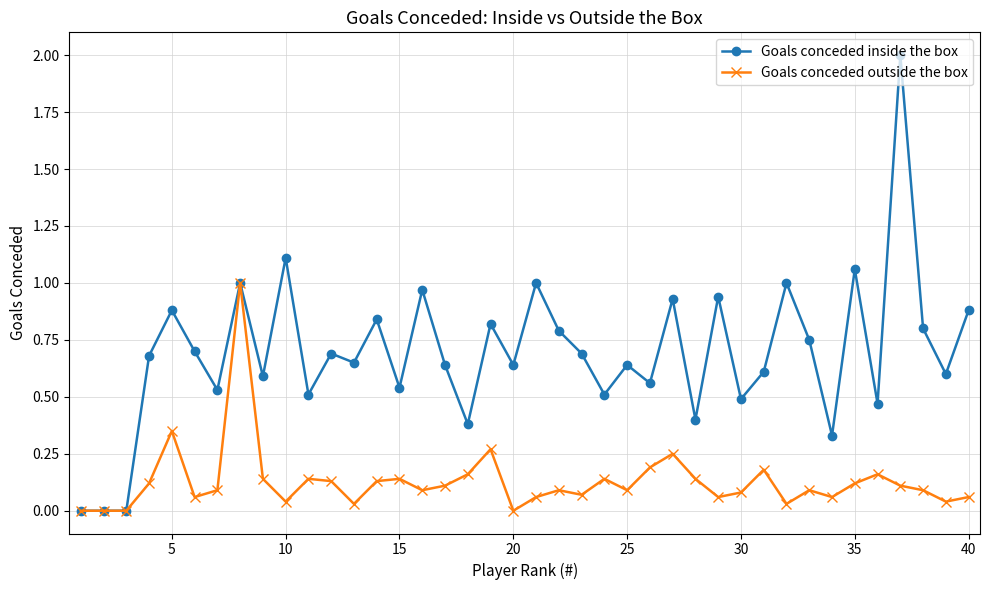

Which series has the largest range (max minus min)?

Goals conceded inside the box